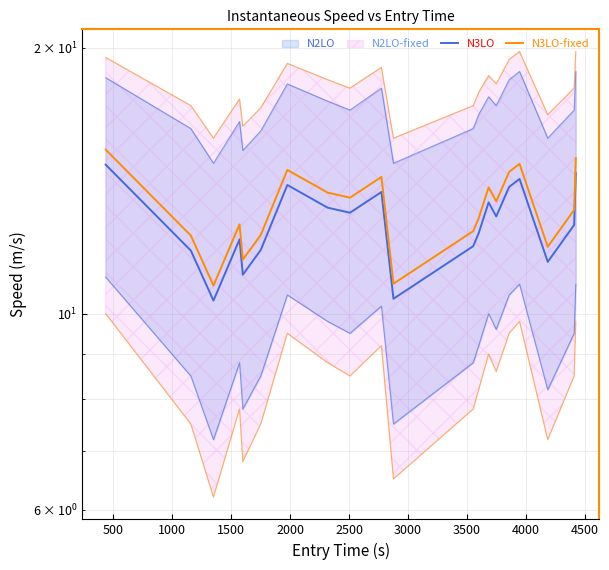

The value of N3LO-fixed at 4500 is 14.3. True or false?

True